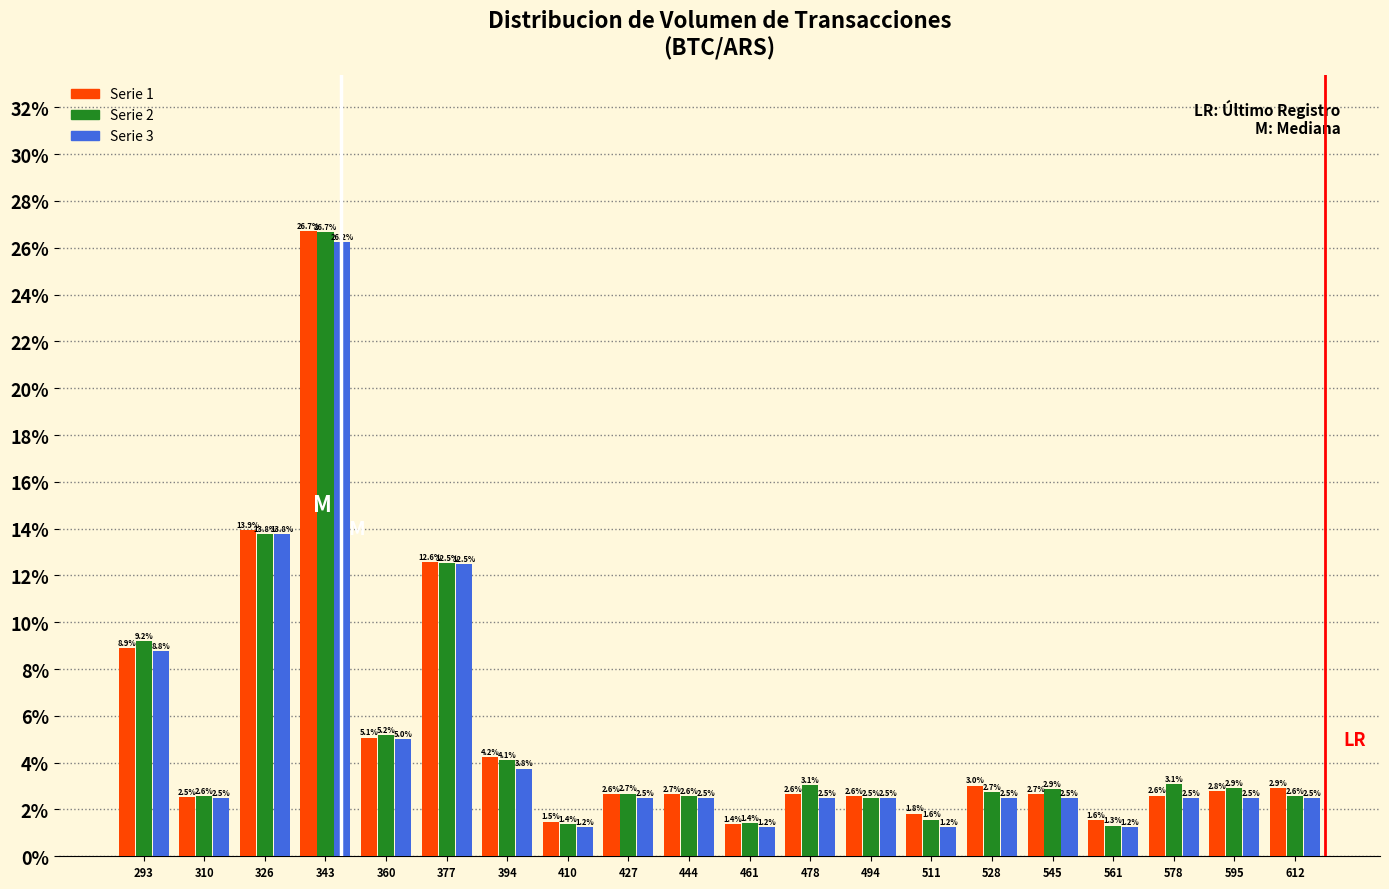

In the Serie 2 series, which range on the x-axis has the tallest bar?

336 to 352